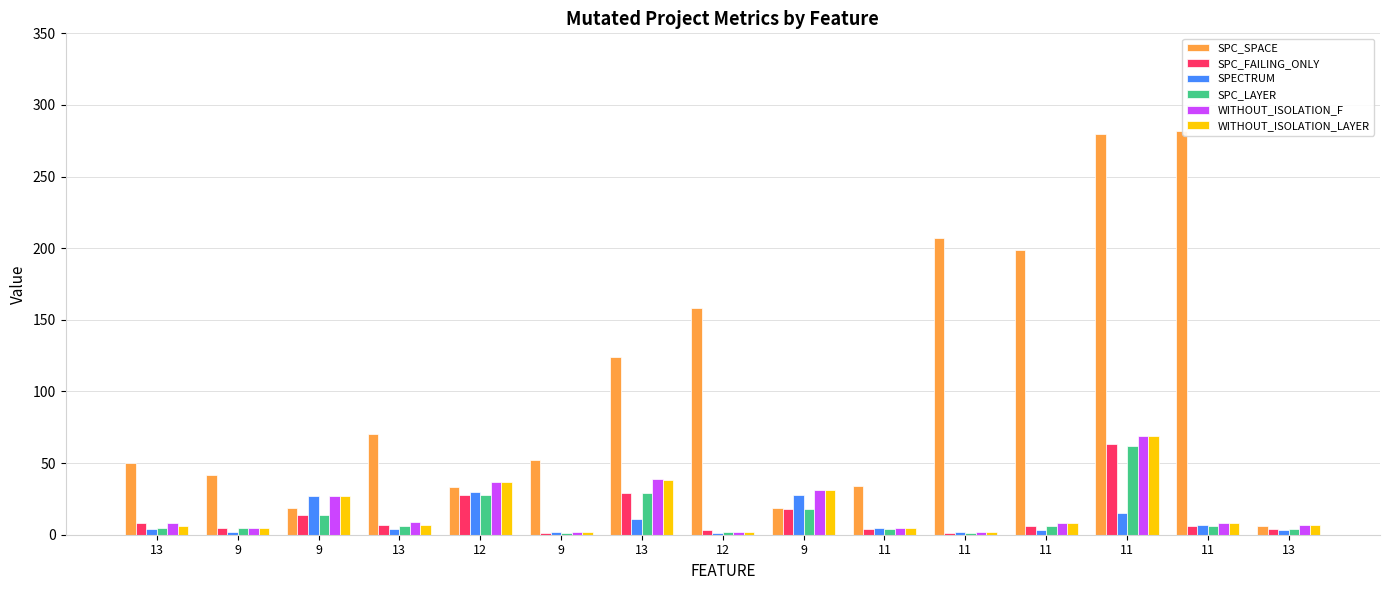

List the series in order of their peak value, highest first.

SPC_SPACE, WITHOUT_ISOLATION_F, WITHOUT_ISOLATION_LAYER, SPC_FAILING_ONLY, SPC_LAYER, SPECTRUM